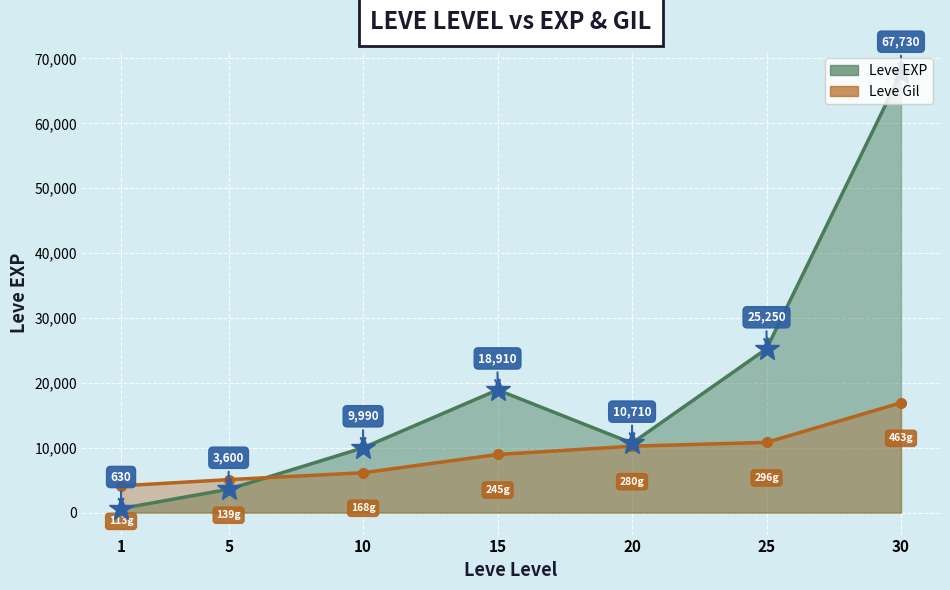

Which label corresponds to the smallest value in the chart?

1